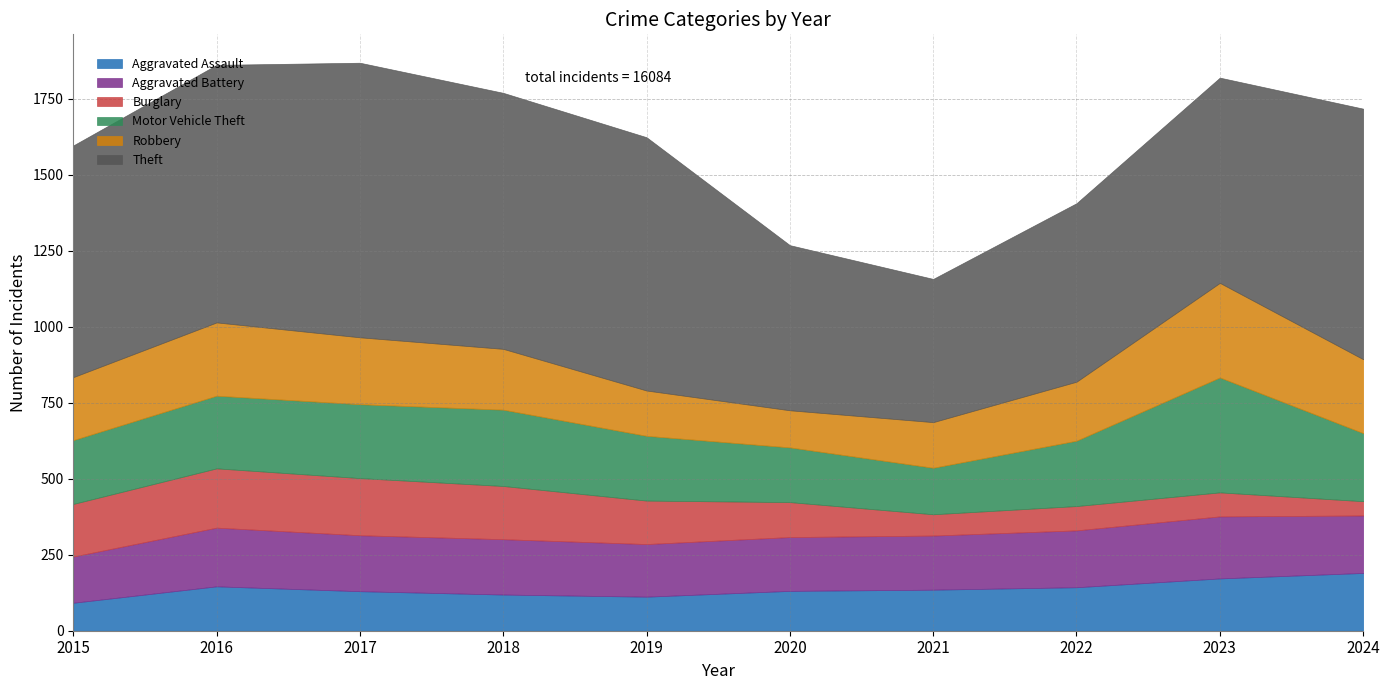

What is the difference between the highest and lowest values at 2023?

596